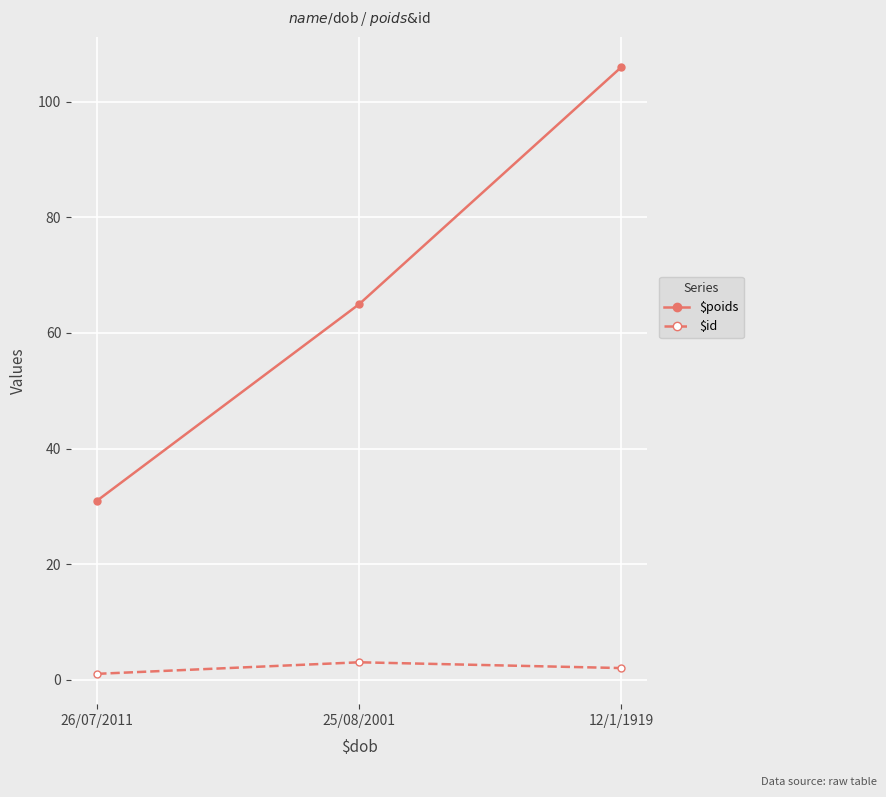

What is the spread (max minus min) of values at 26/07/2011?

30